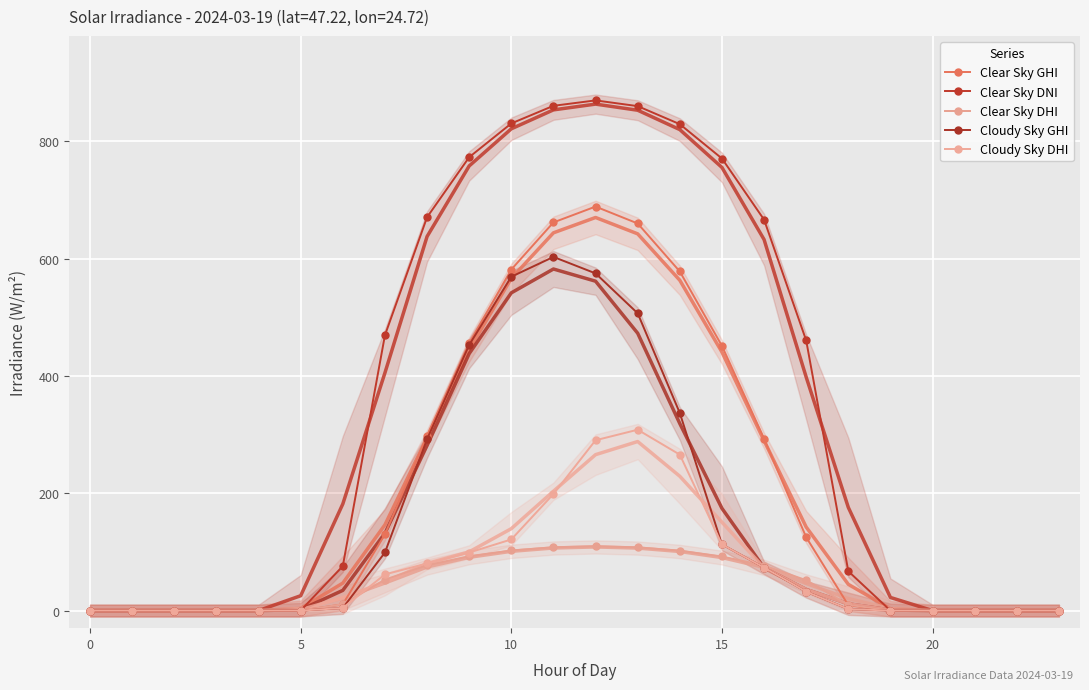

Which series has the largest total across all categories?

Clear Sky DNI